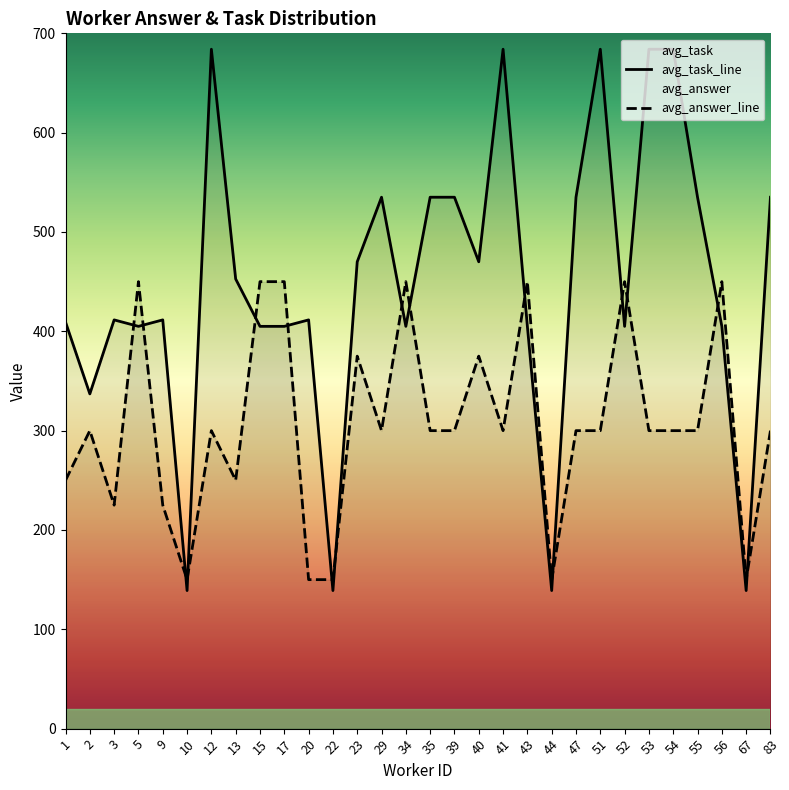

At which label does avg_task_line first exceed 411?

3